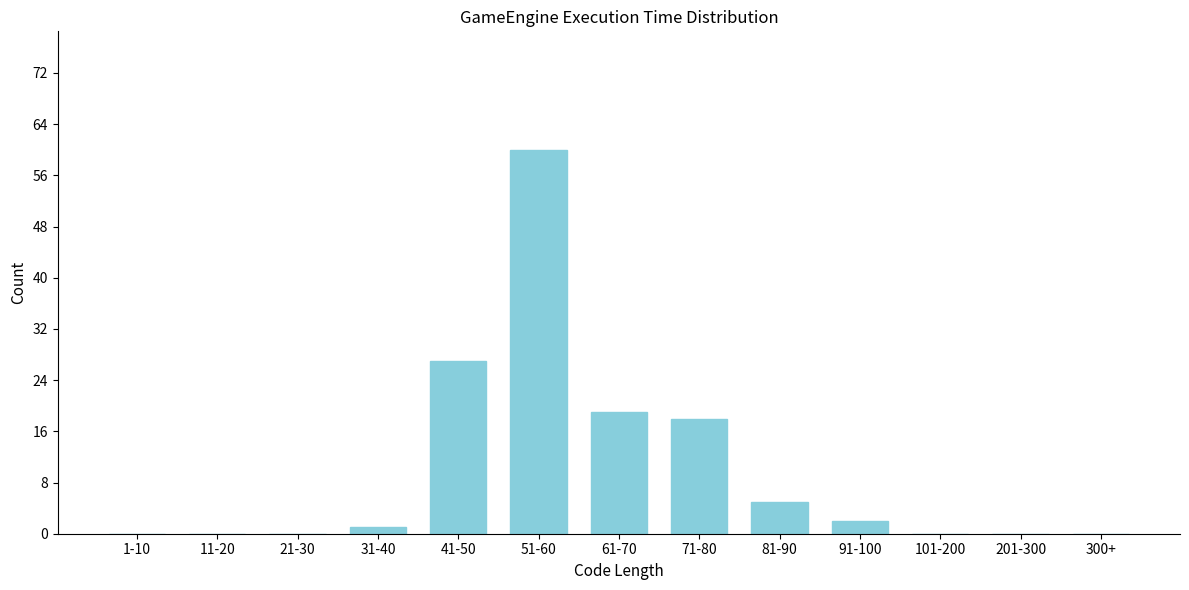

Reading right to left, transcribe all the data shown in this chart.

300+=0	201-300=0	101-200=0	91-100=2	81-90=5	71-80=18	61-70=19	51-60=60	41-50=27	31-40=1	21-30=0	11-20=0	1-10=0